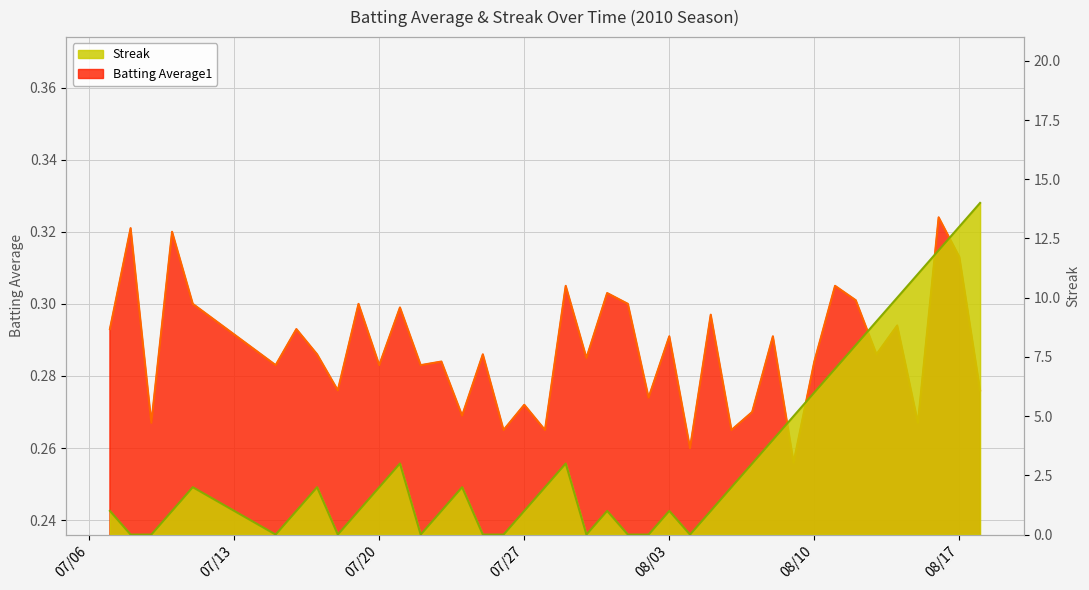

True or false: Batting Average1 and Streak cross at least once.

True